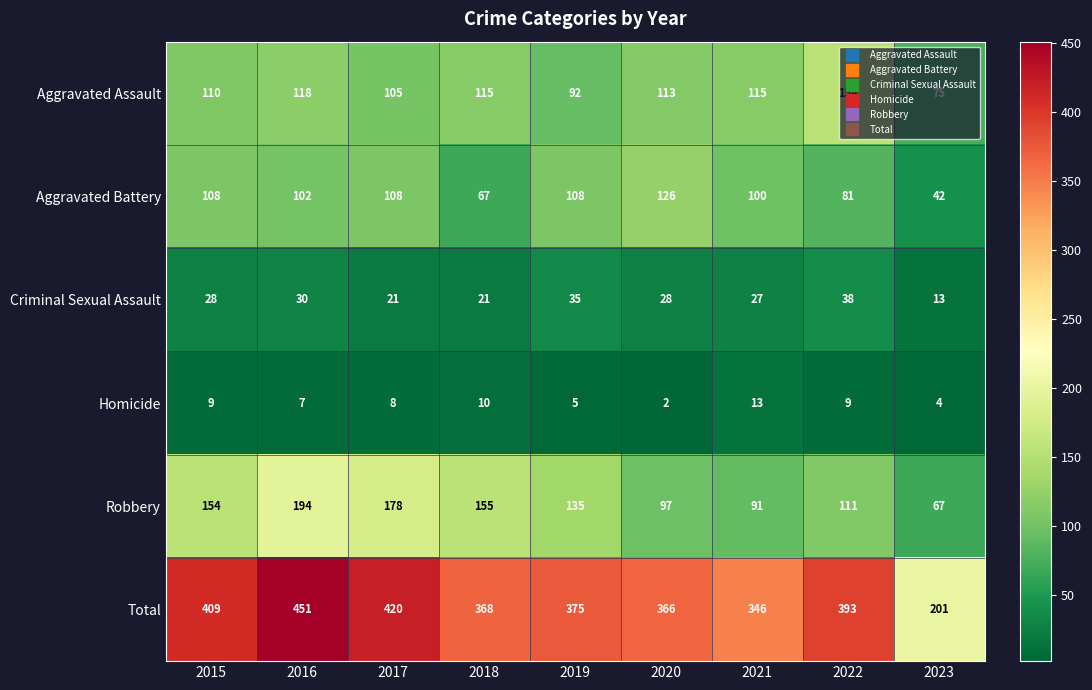

List the series in order of their peak value, lowest first.

Homicide, Criminal Sexual Assault, Aggravated Battery, Aggravated Assault, Robbery, Total